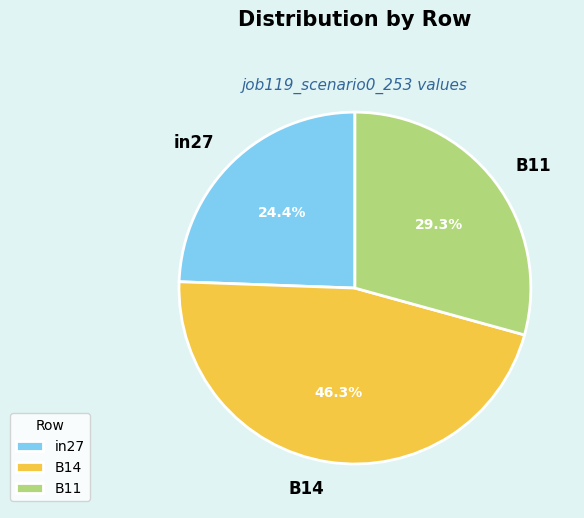

The B11 slice represents 20% of the pie. True or false?

False